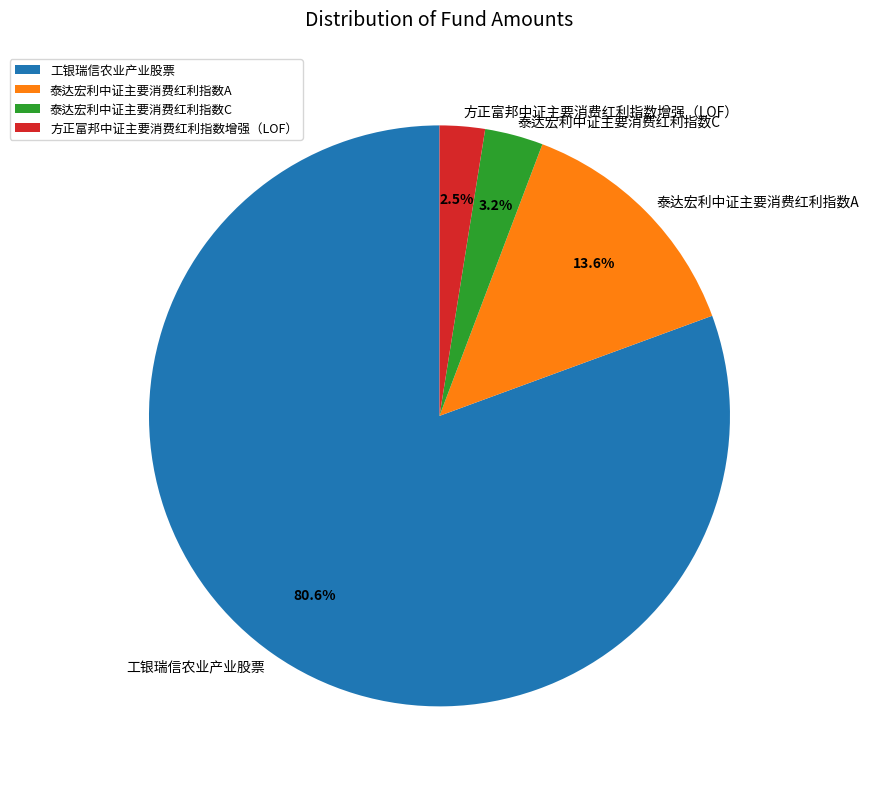

Is there a majority slice in this chart?

Yes